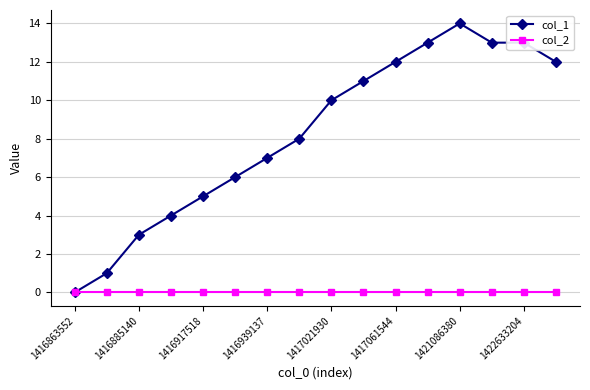

True or false: col_1 has more than 0 points higher than both neighbors.

True